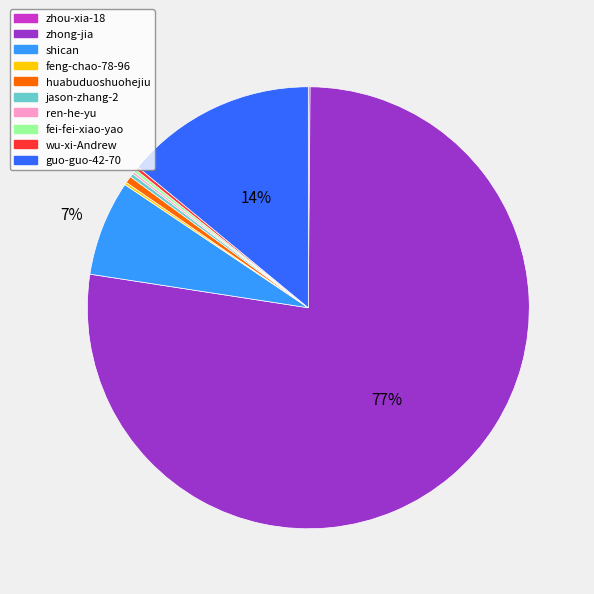

The guo-guo-42-70 slice represents 14% of the pie. True or false?

True